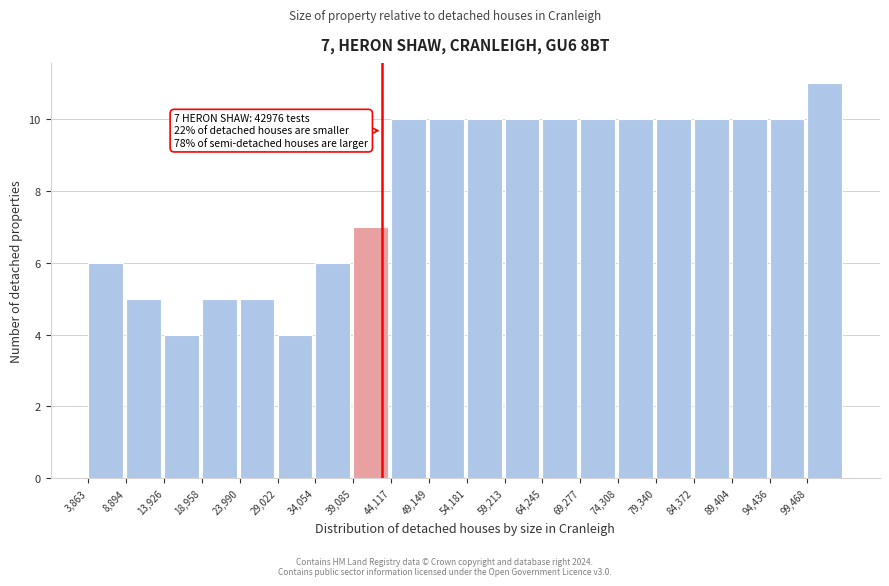

Which range on the x-axis has the tallest bar?

99000 to 105000